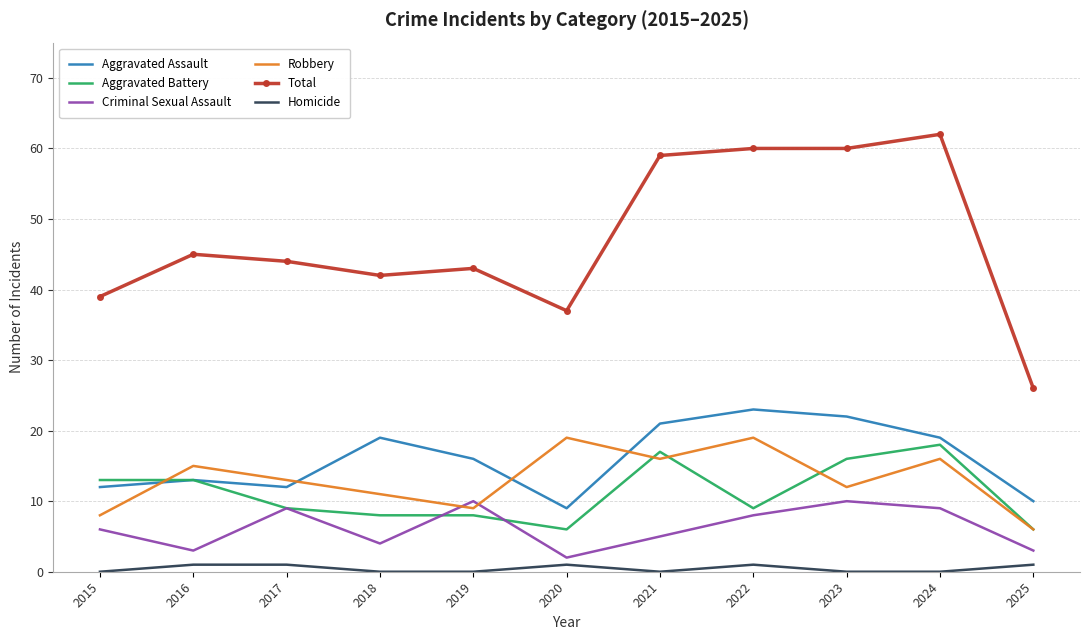

True or false: Criminal Sexual Assault and Homicide cross at least once.

False